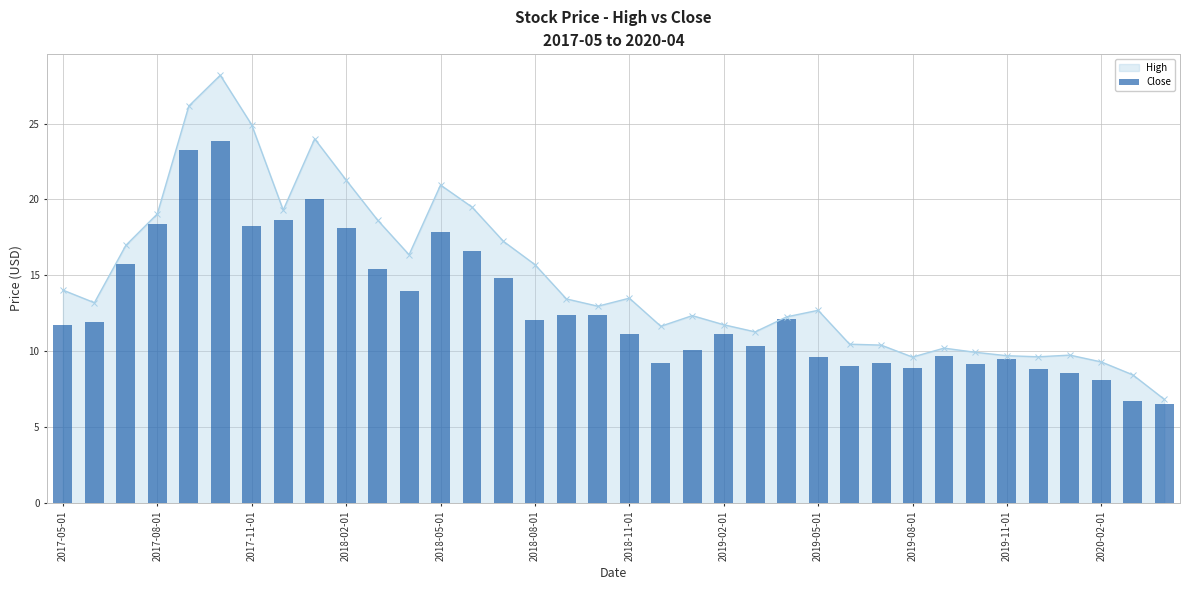

Is it true that the value at 31 is 8.8?

True